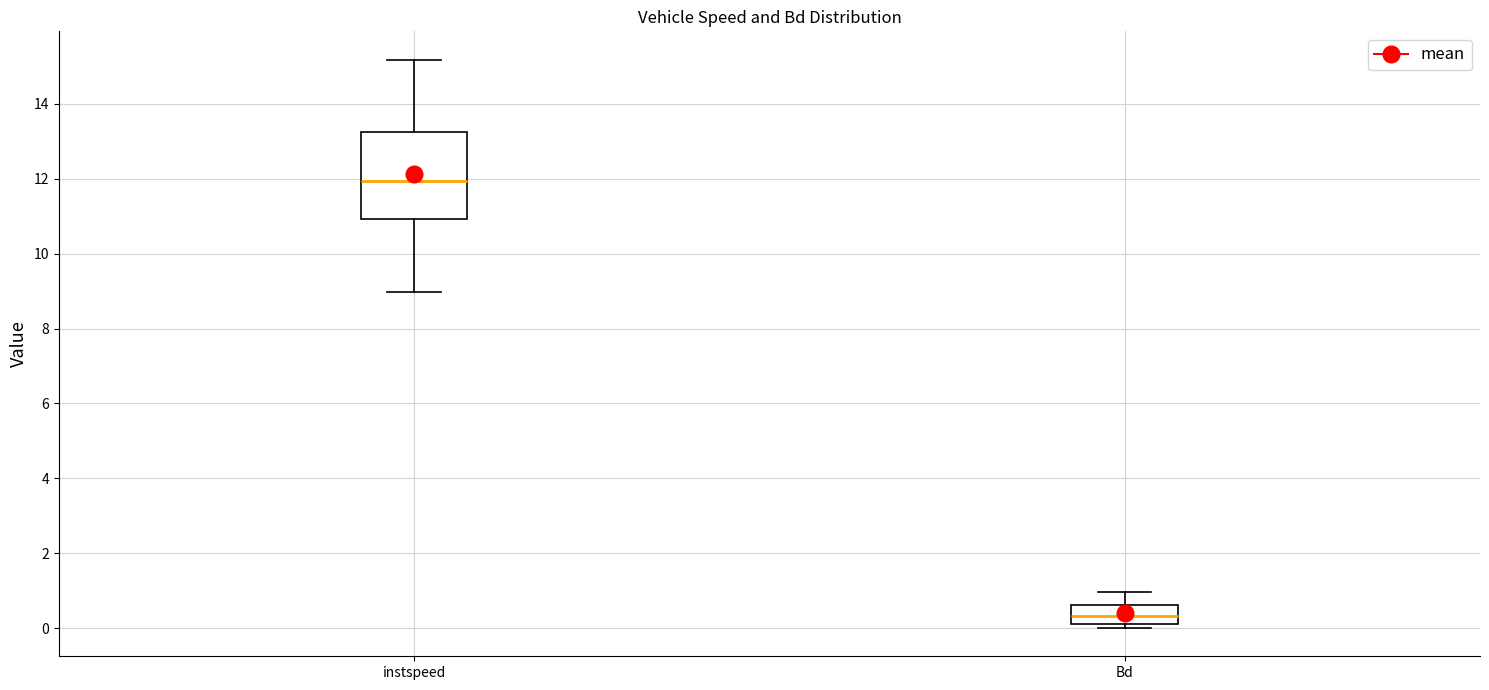

Which box is the tallest, from its lower edge to its upper edge?

instspeed